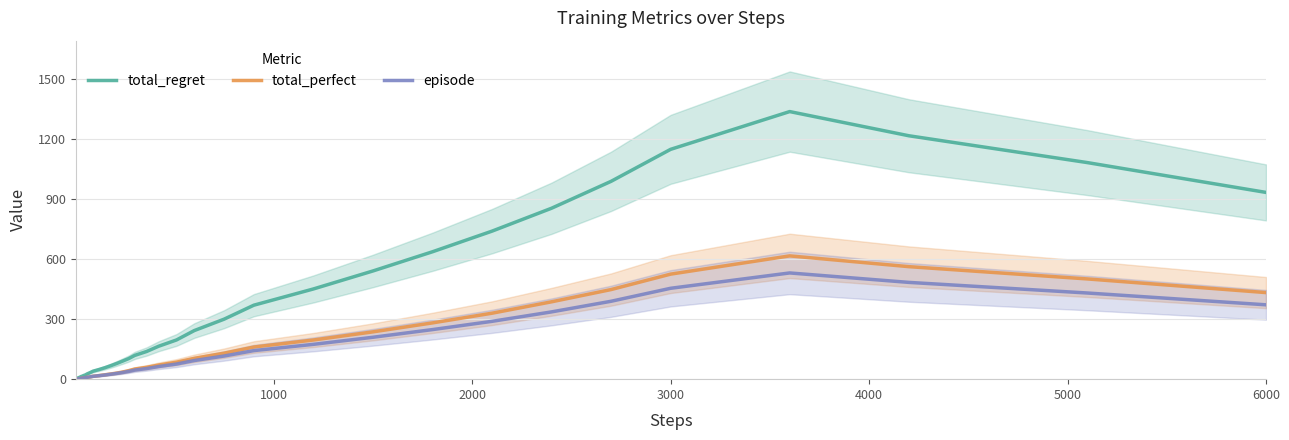

True or false: total_regret and total_perfect cross at least once.

False